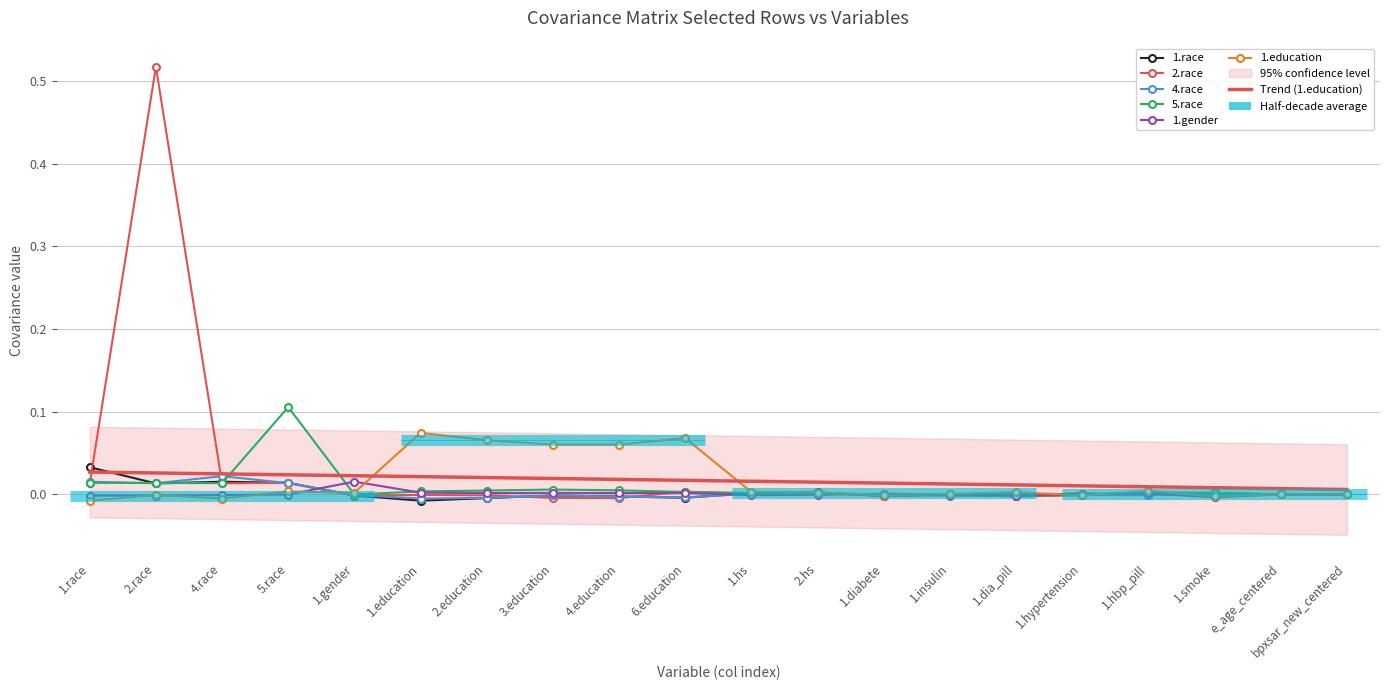

At which category does the chart reach its minimum across all series?

1.education